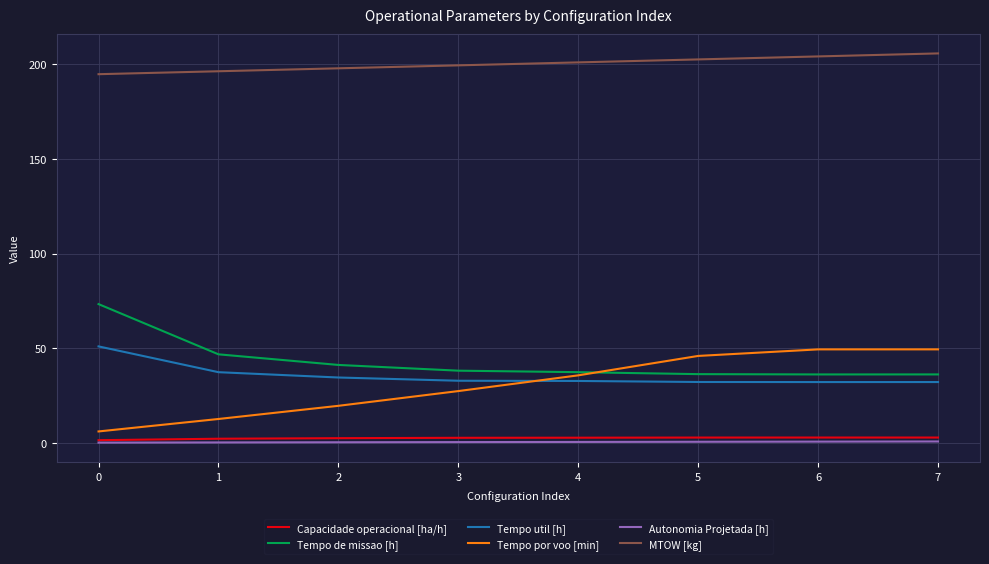

The Tempo de missao [h] series shows 8.1 at 5. True or false?

False